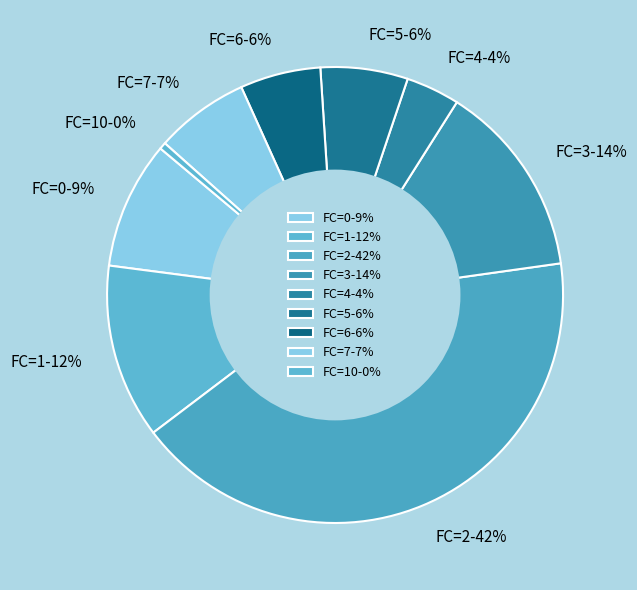

To the nearest percent, what is the difference between the FC=1 and FC=2 slice percentages?

30%